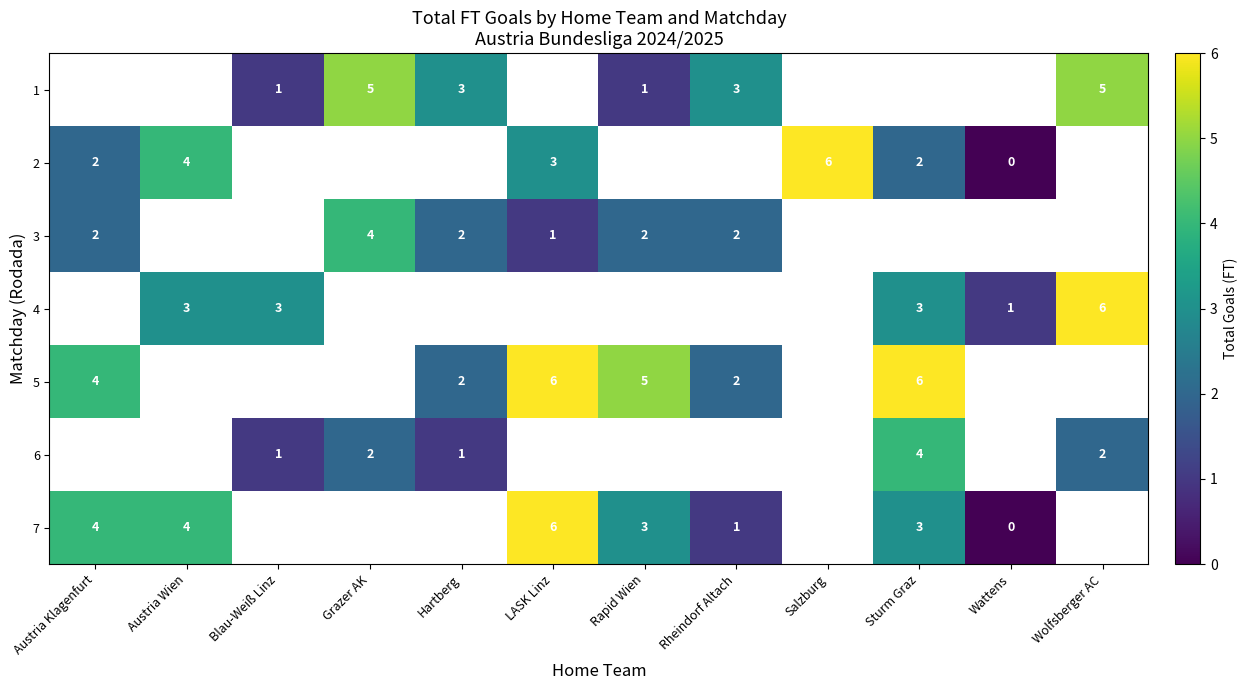

At which category does the chart reach its peak across all series?

Salzburg